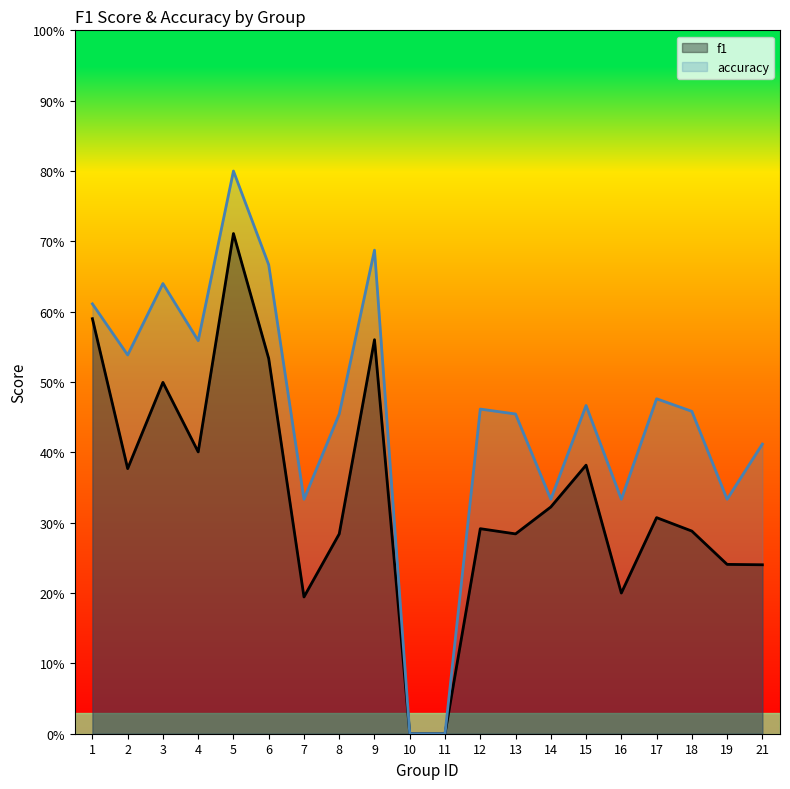

How many interior local peaks does the f1 series have?

6